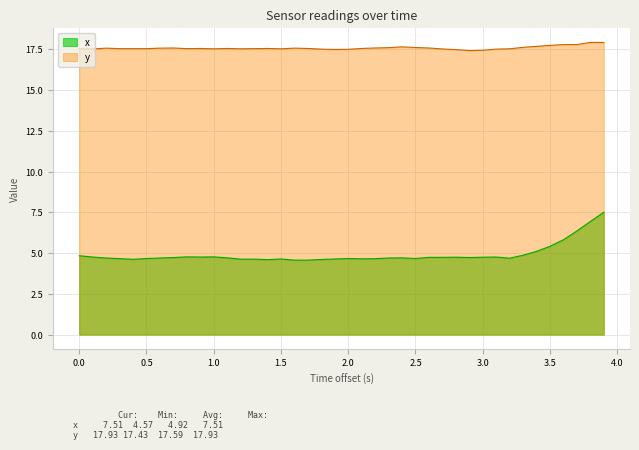

Which series has the widest spread of values?

x